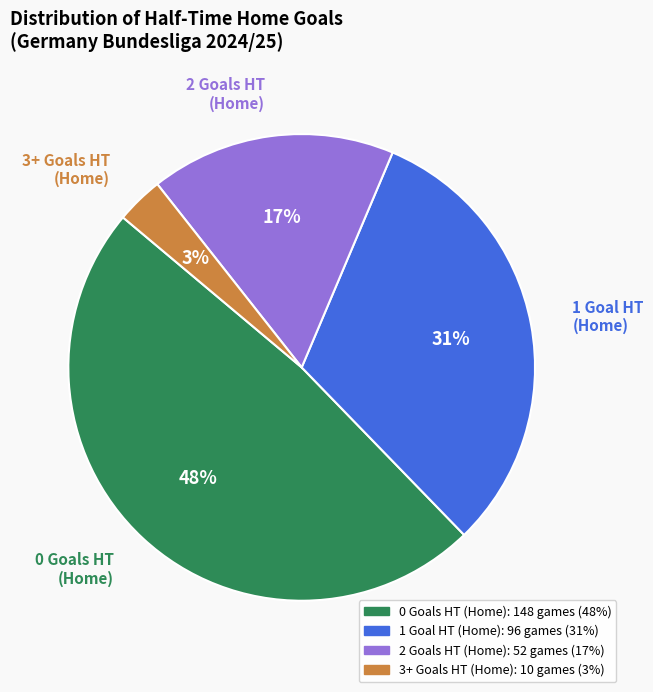

How many slices are in this pie chart?

4